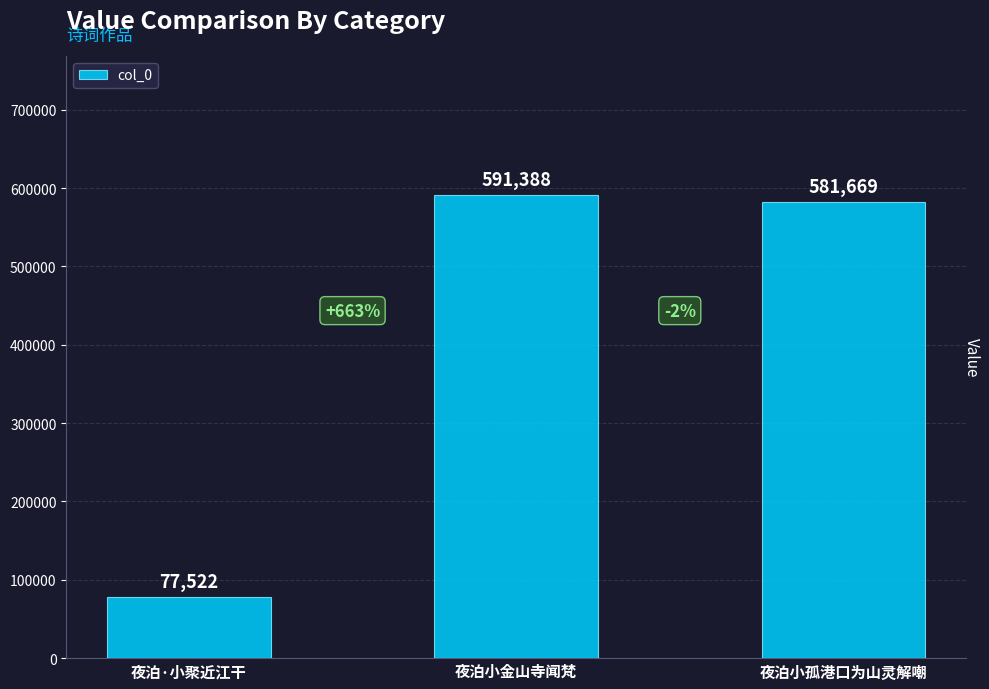

Which category has the highest value across all series?

夜泊小金山寺闻梵